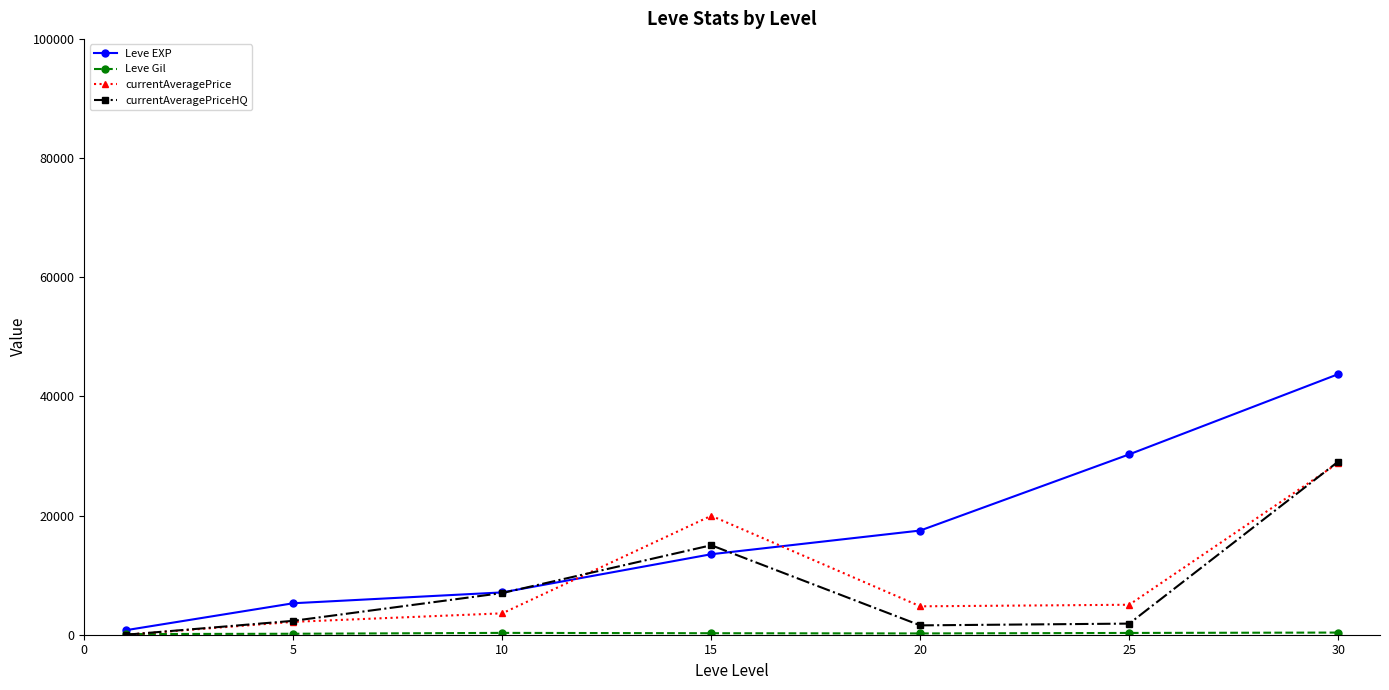

What is the greatest value displayed?

43730.0